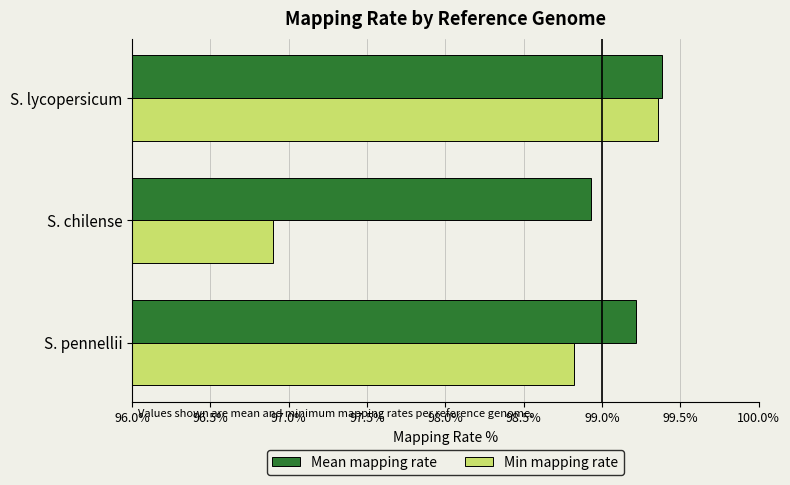

What is the minimum value for Min mapping rate?

96.9